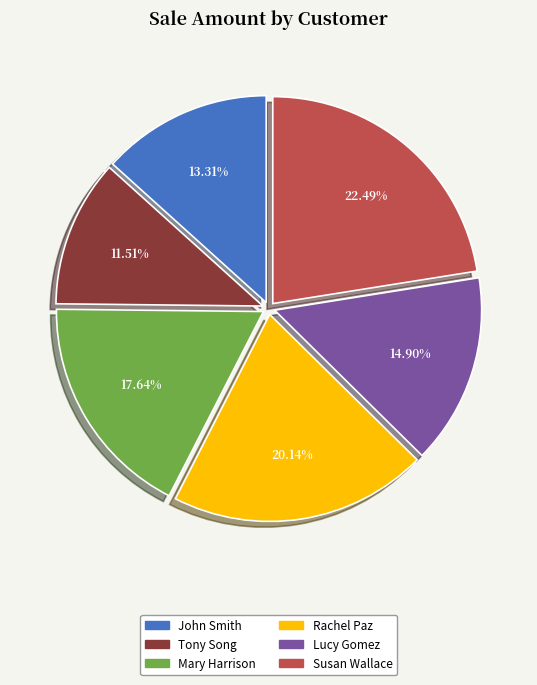

Is it true that Lucy Gomez is 29% of the pie?

False